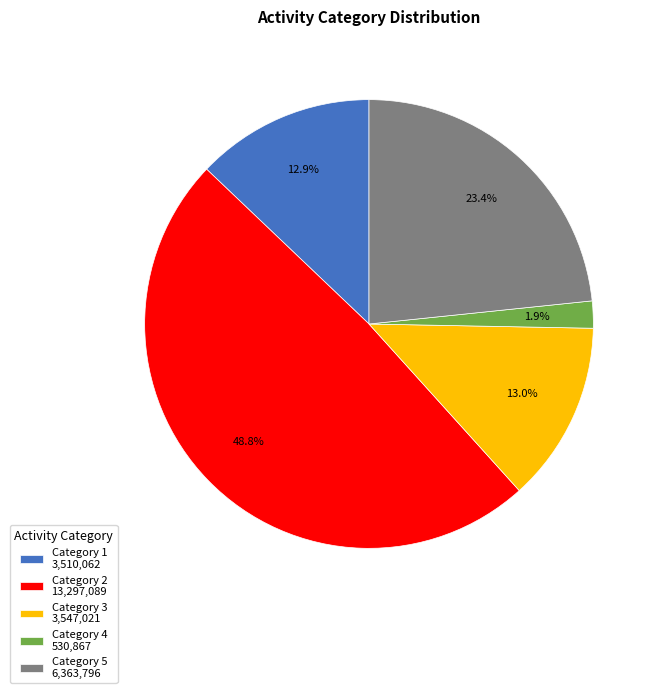

What is the largest slice in the pie chart?

Category 2 13,297,089